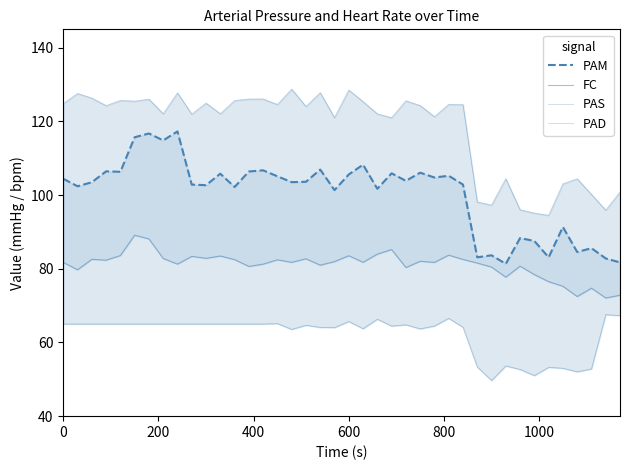

Which series has the largest total across all categories?

PAS